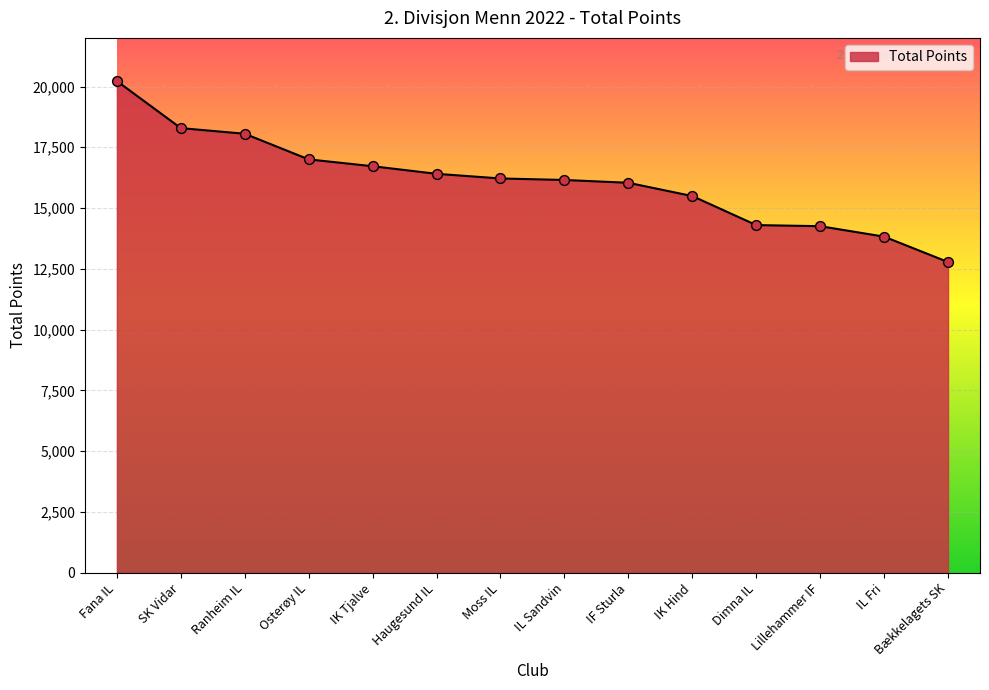

Approximately how many times larger is the value at IL Fri compared to IK Hind?

0.9